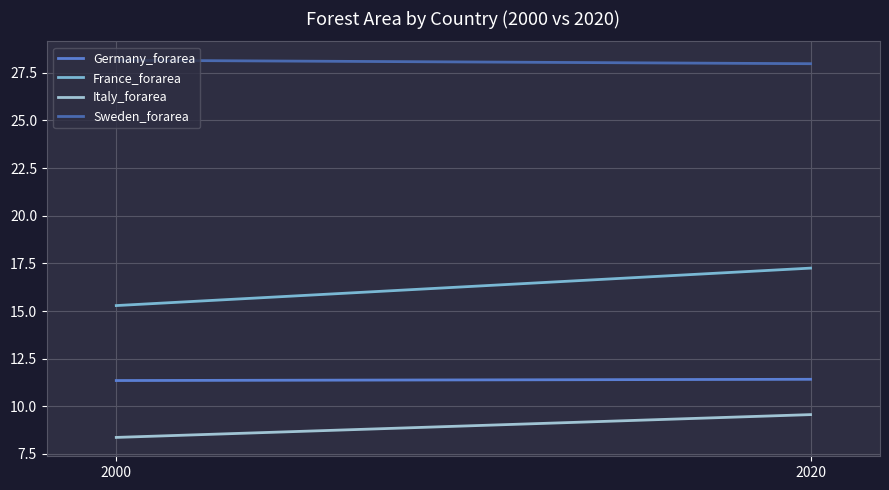

What is the sum of all France_forarea values?

32.5